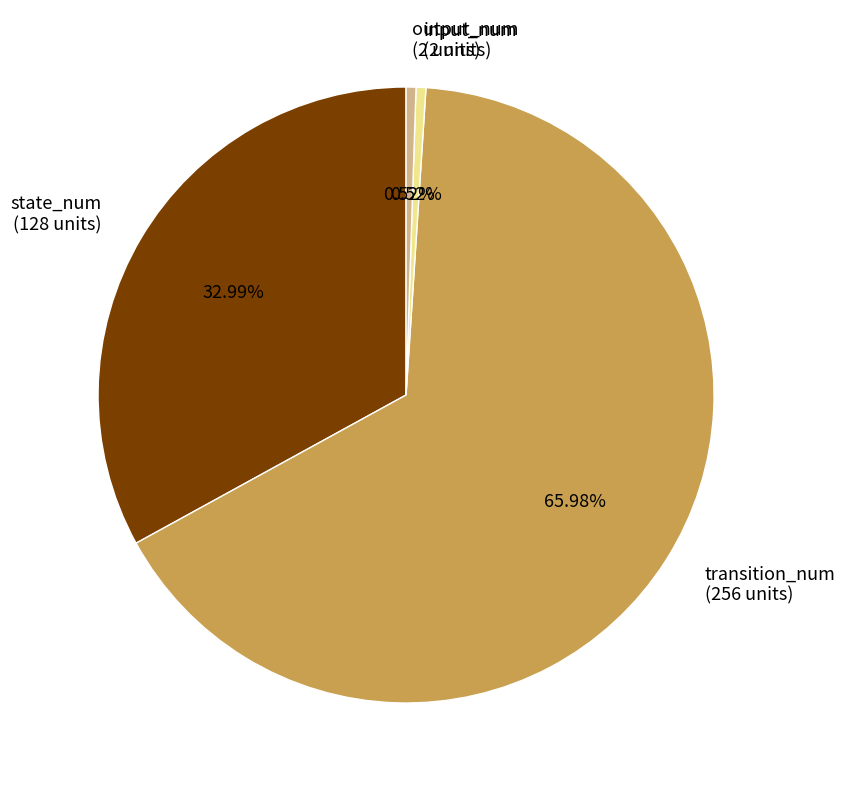

Which category accounts for the majority?

transition_num